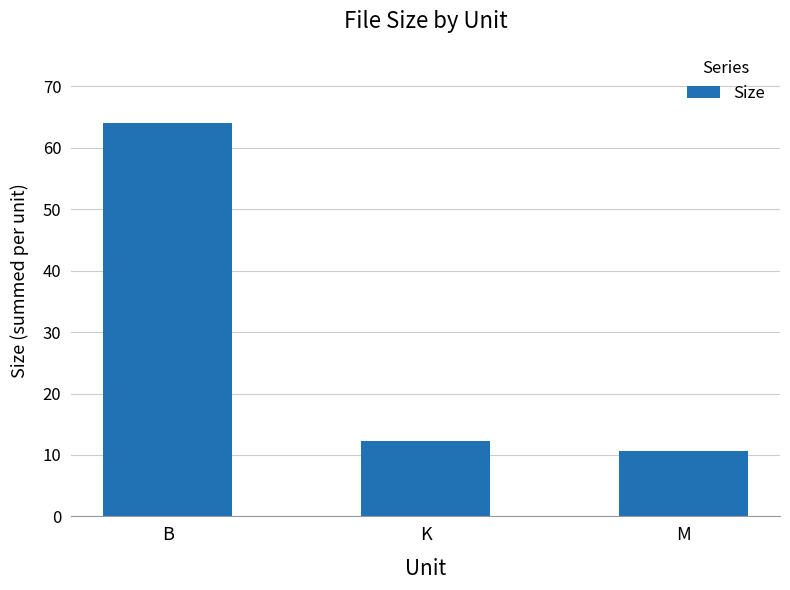

True or false: the data shows 12.3 at K.

True